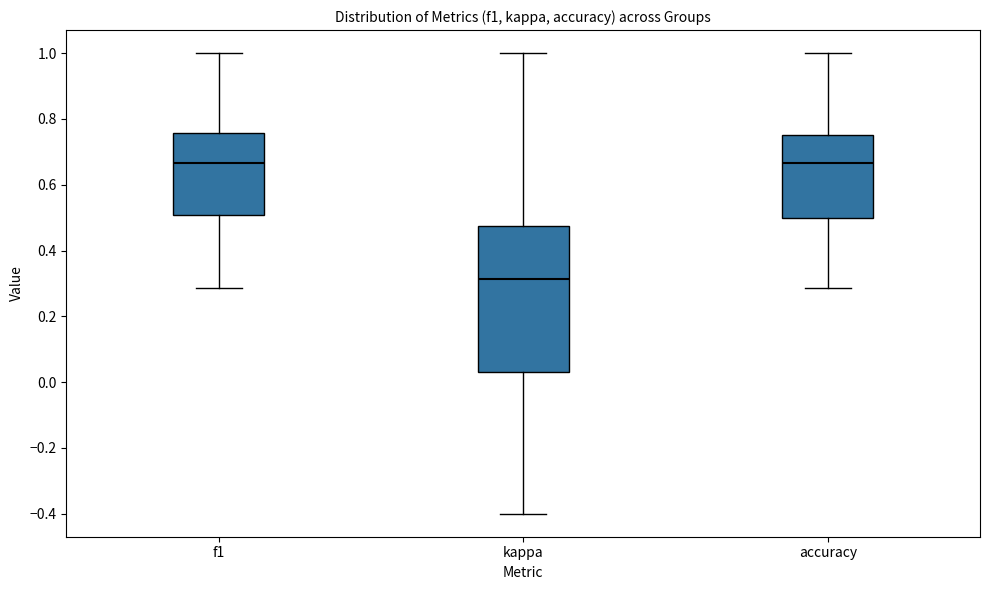

Reading left to right, transcribe this box plot: for each box, give where its median line is, the range the box spans, and where its two whiskers end, as read against the y-axis. The values are not printed on the chart, so give them approximately, as read against the axis.

f1: median 0.66, box 0.50 to 0.76, whiskers 0.28 to 1.00
kappa: median 0.32, box 0.02 to 0.48, whiskers -0.40 to 1.00
accuracy: median 0.66, box 0.50 to 0.76, whiskers 0.28 to 1.00